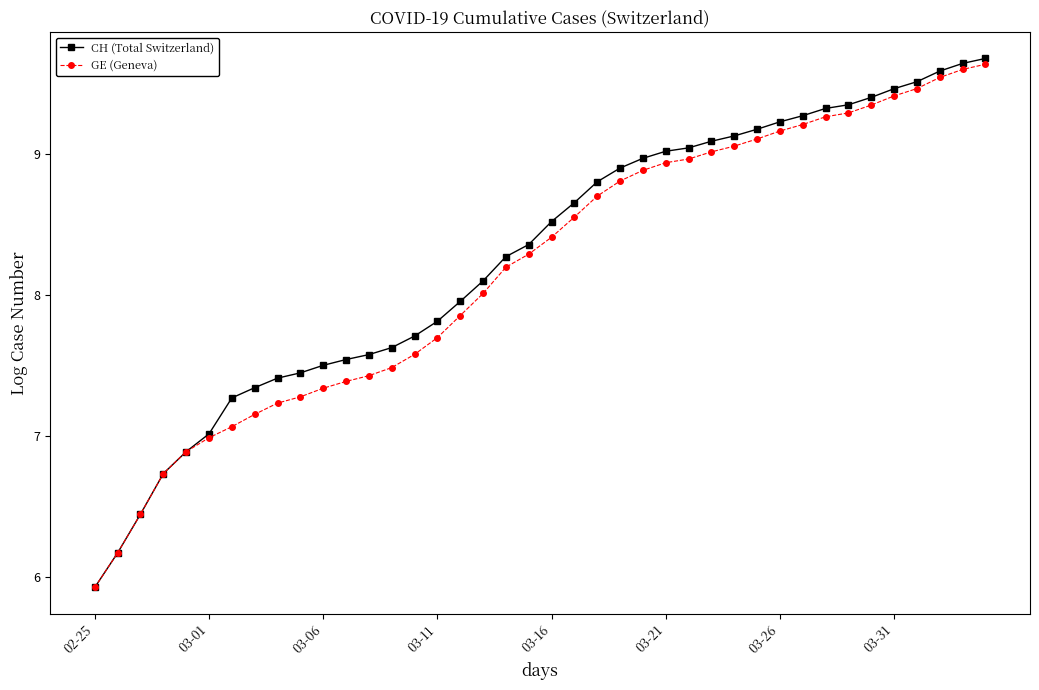

What is the smallest value displayed?

5.9